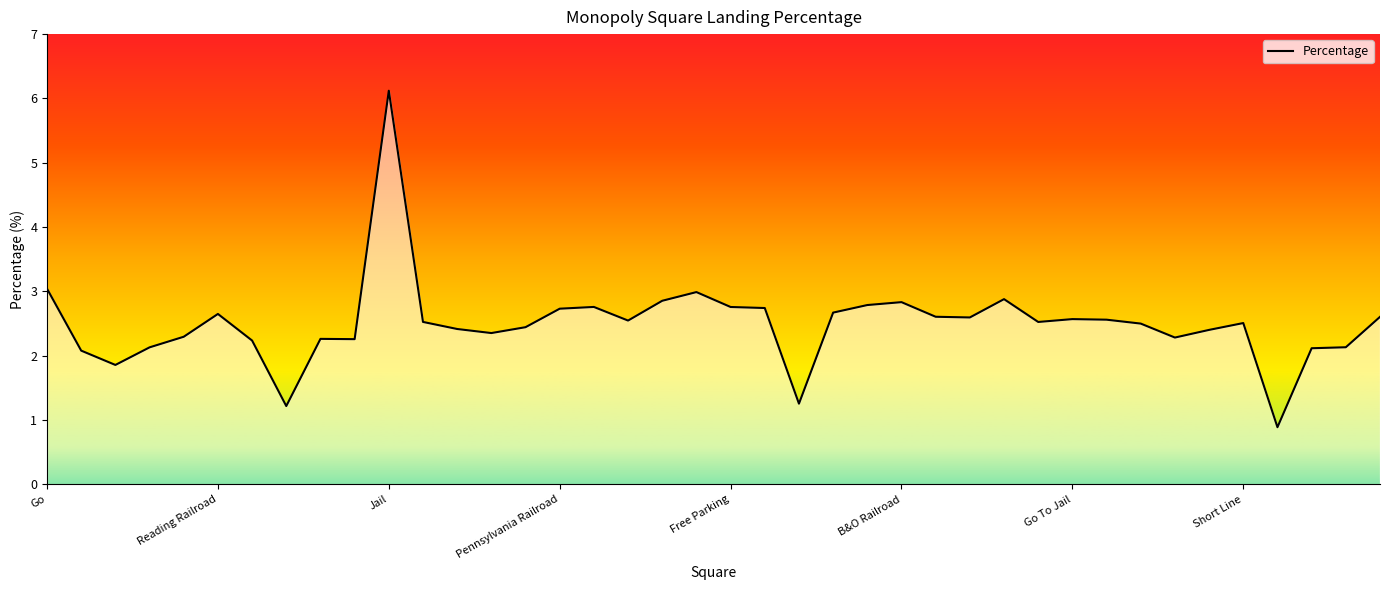

What is the smallest value displayed?

0.9